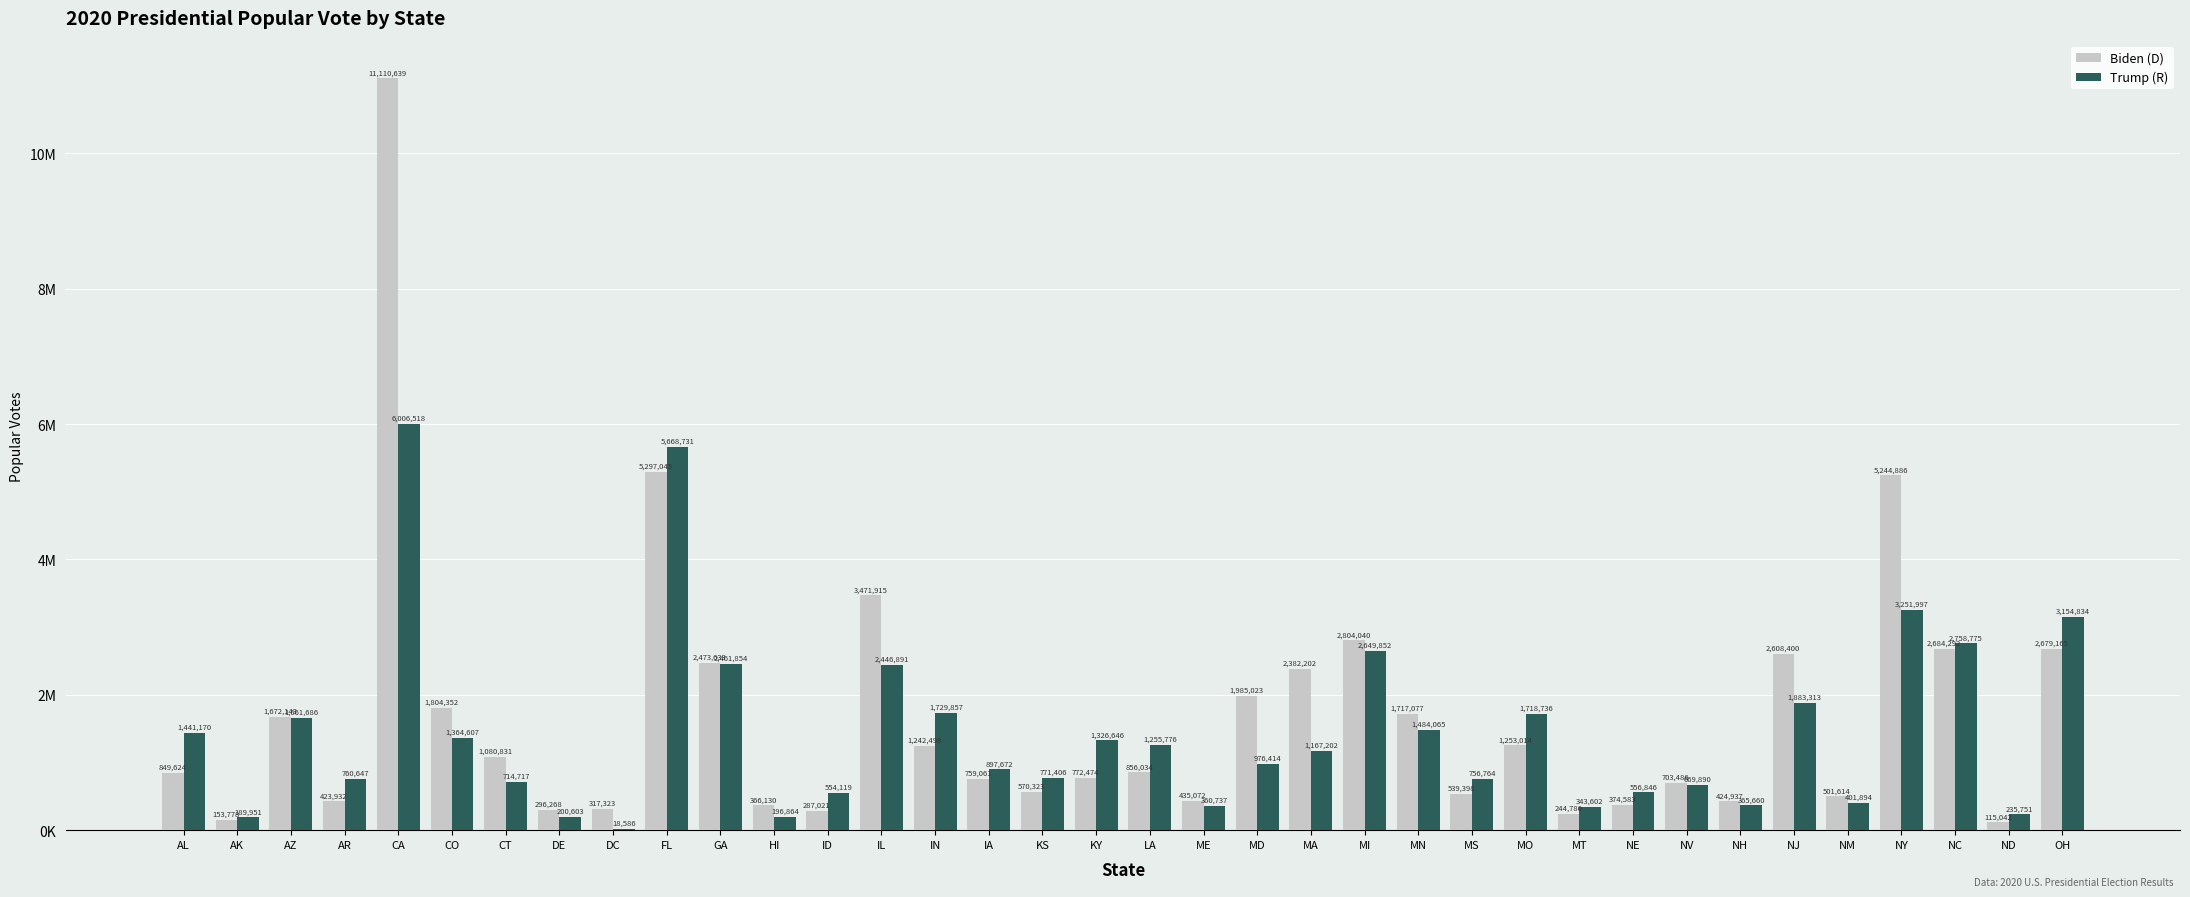

Read the Biden (D) value at NE, to the nearest 100.

374600